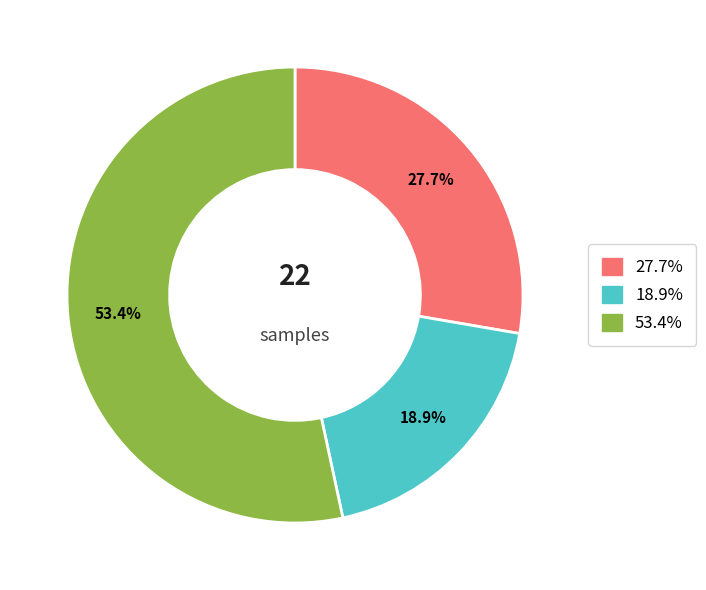

What is the largest slice in the pie chart?

53.4%